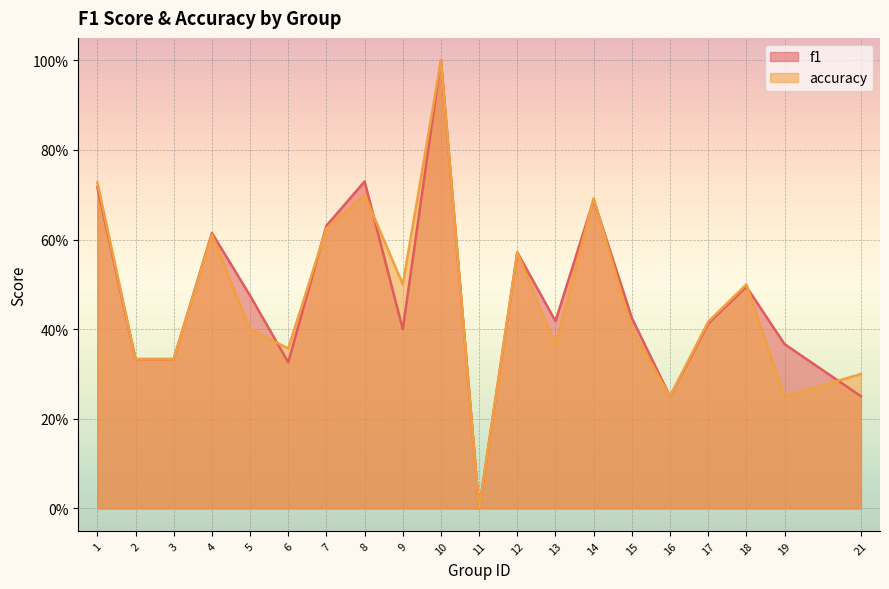

Between 3 and 11, which series saw the biggest shift?

f1